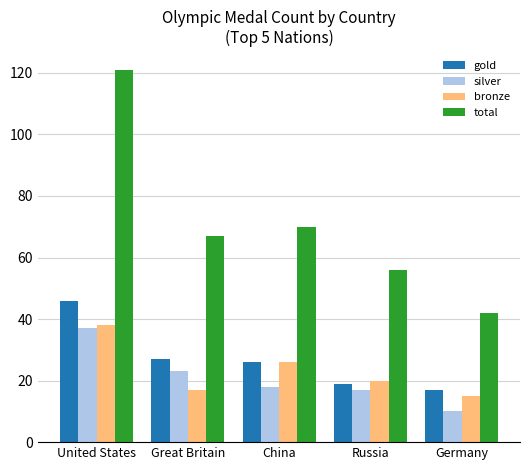

Reading left to right, extract all data points from this chart.

gold: 46	27	26	19	17
silver: 37	23	18	17	10
bronze: 38	17	26	20	15
total: 121	67	70	56	42